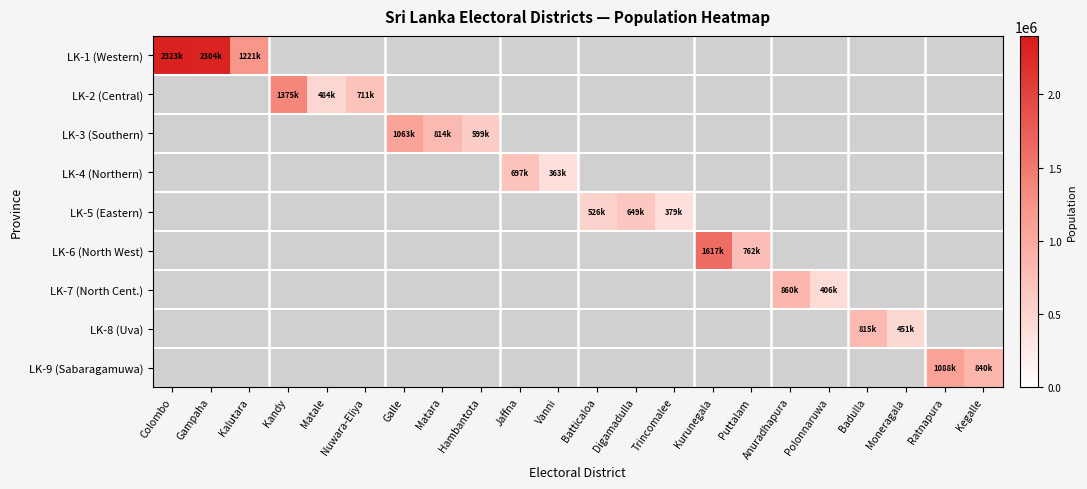

Where is LK-1 (Western) nearest to the value 1772956?

Gampaha